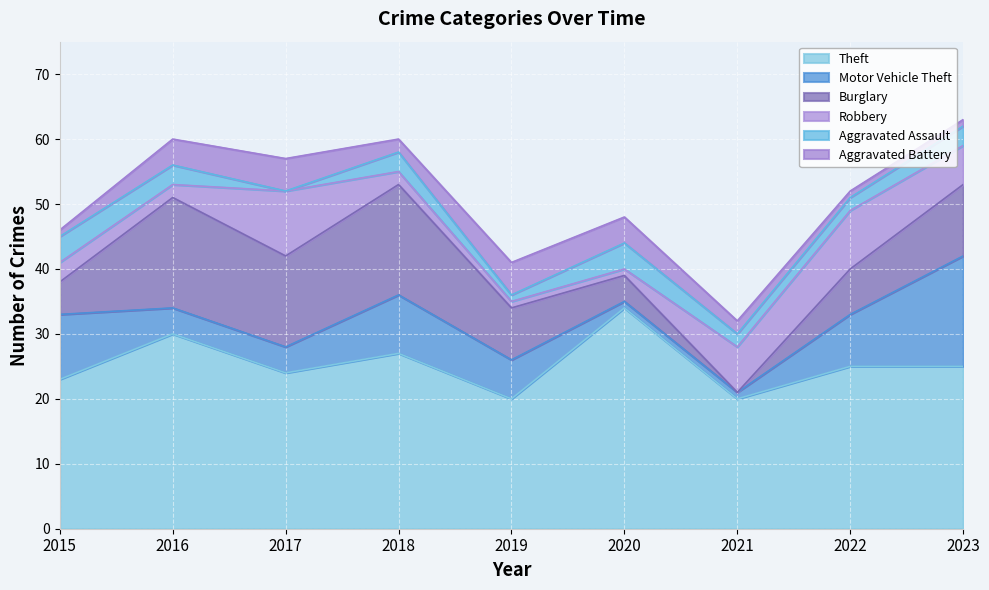

How many values in the Burglary series are below 8?

4